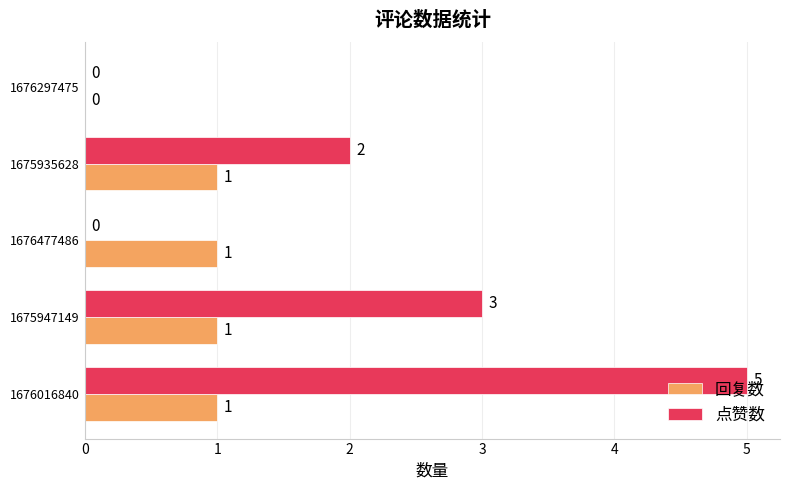

True or false: 回复数 has a value of 1 at 1675947149.

True